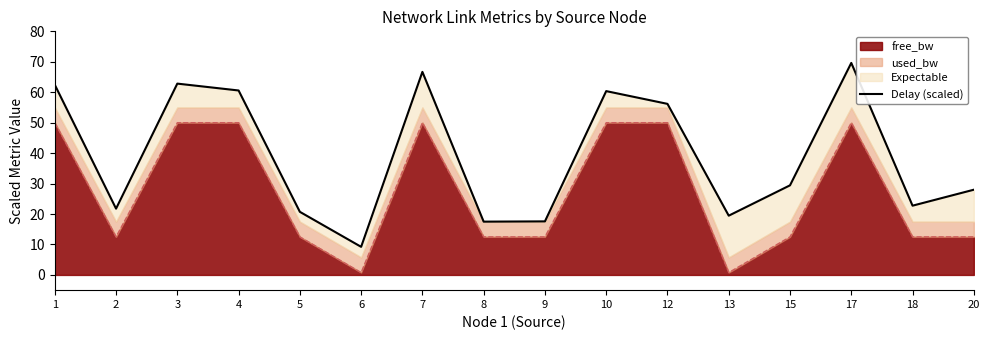

At which category does the chart reach its peak across all series?

17